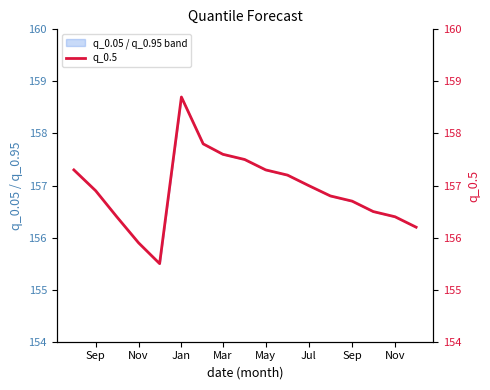

Where does the data first go above 156?

Sep